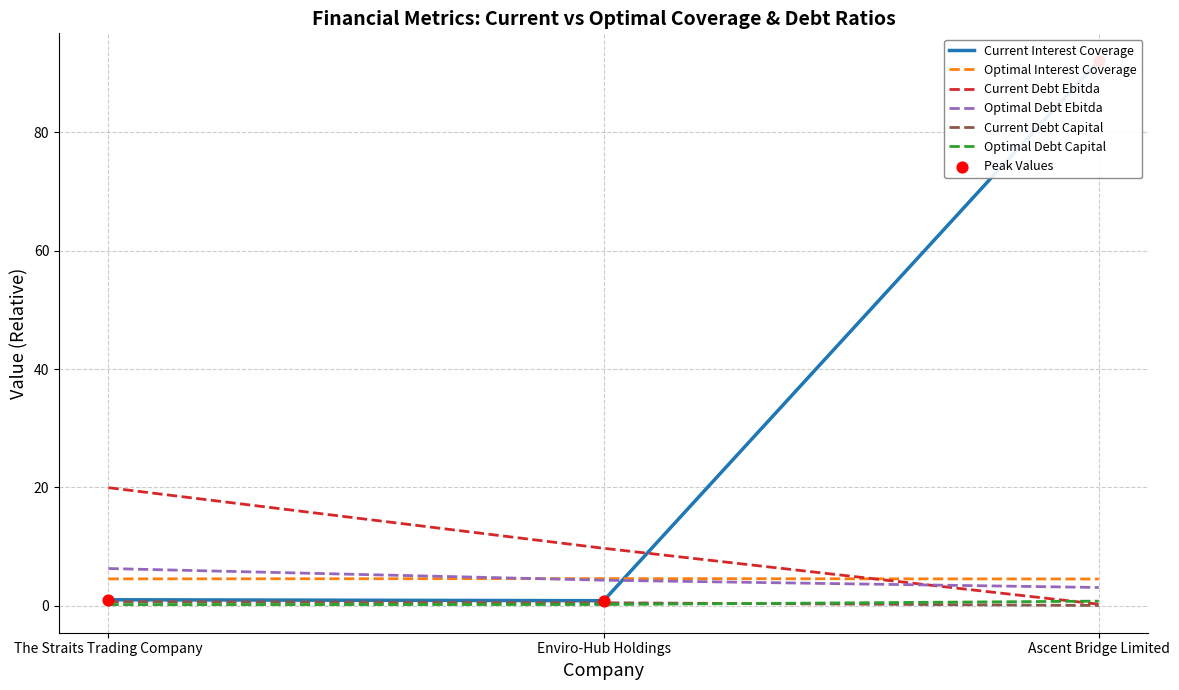

At which category is the sum across all series the highest?

Ascent Bridge Limited